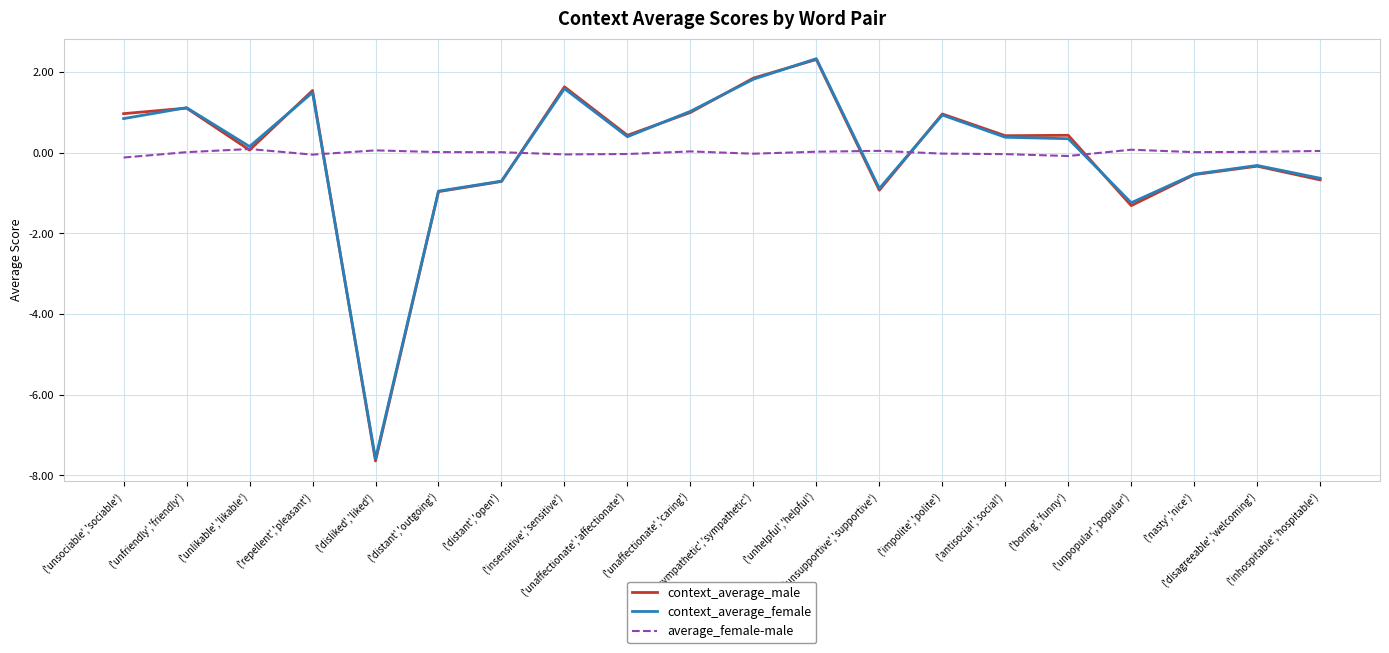

What are all the series names shown in the legend?

context_average_male, context_average_female, average_female-male